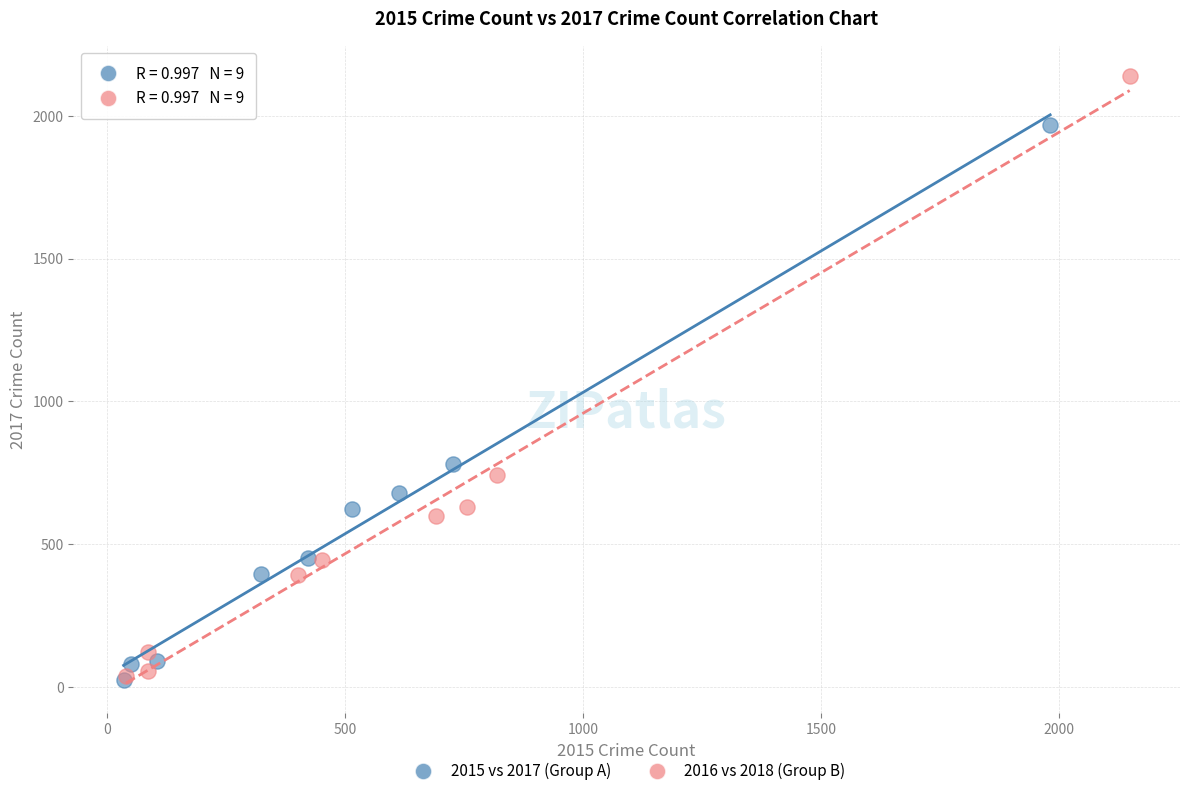

Which series reaches the maximum Y coordinate?

2016 vs 2018 (Group B)